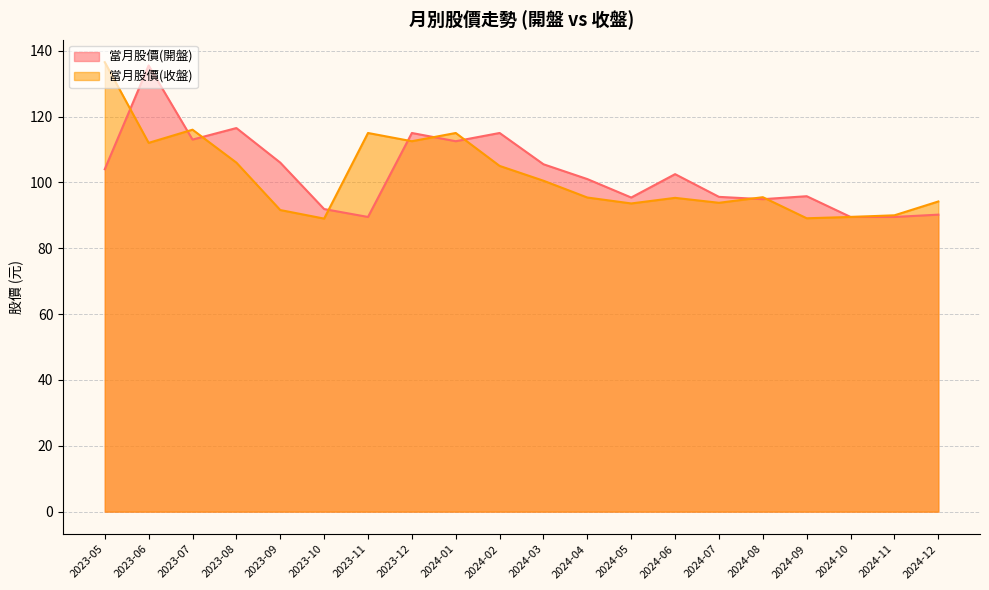

How many interior local peaks does the 當月股價(開盤) series have?

6